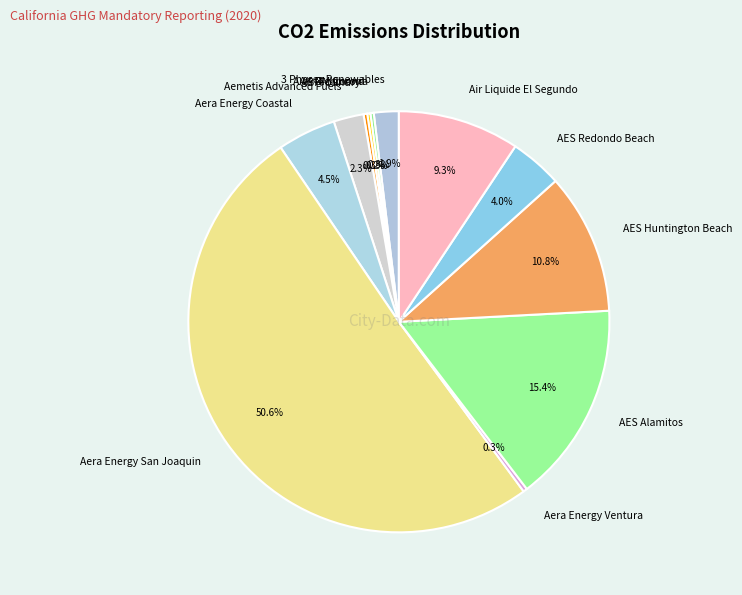

Is it true that Aera Energy San Joaquin is 51% of the pie?

True